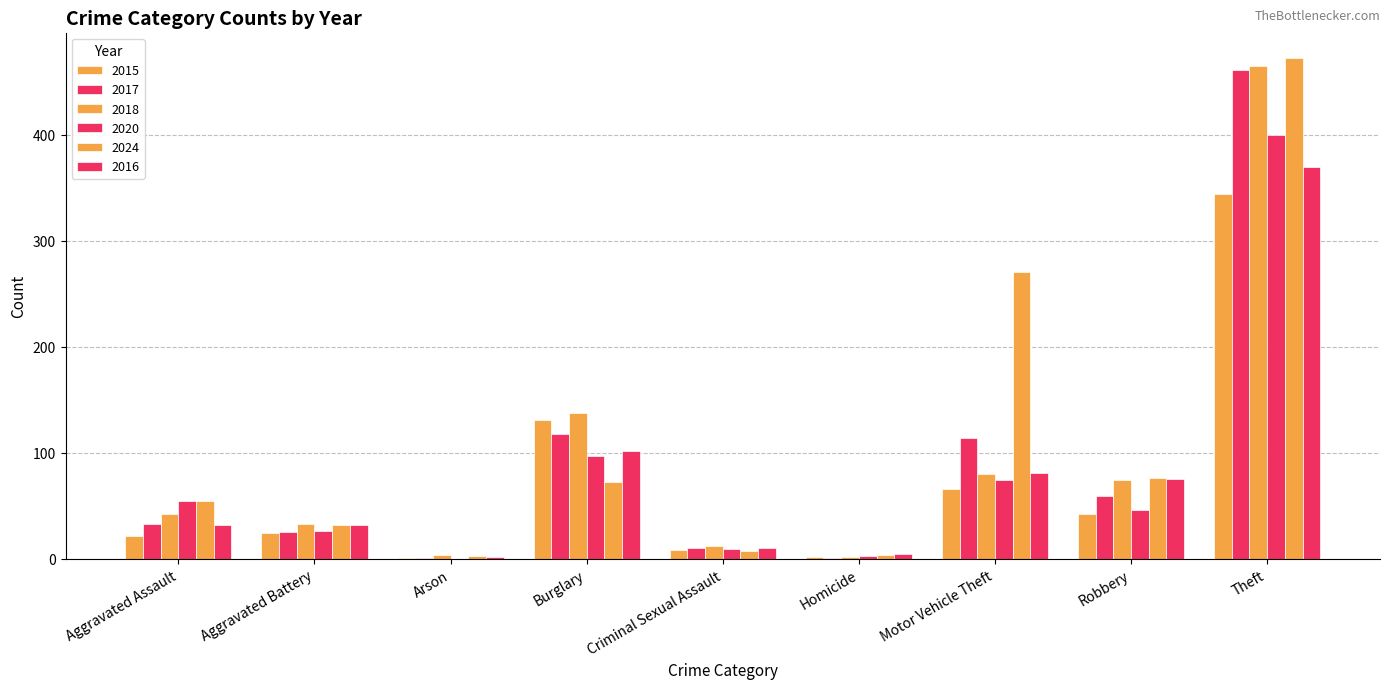

How many distinct data groups are displayed?

6